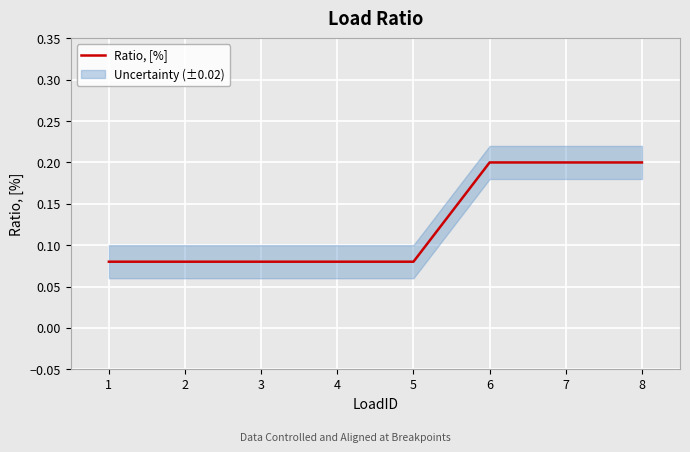

True or false: there are more than 0 points higher than both neighbors.

False